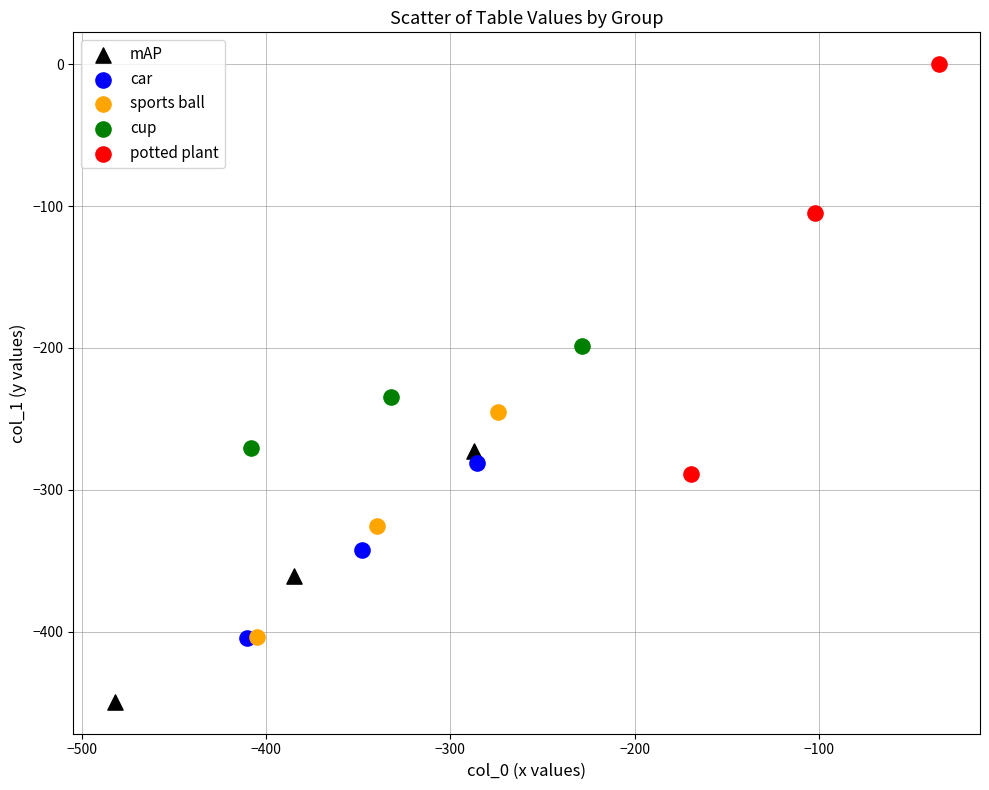

Which series contains the lowest Y value?

mAP